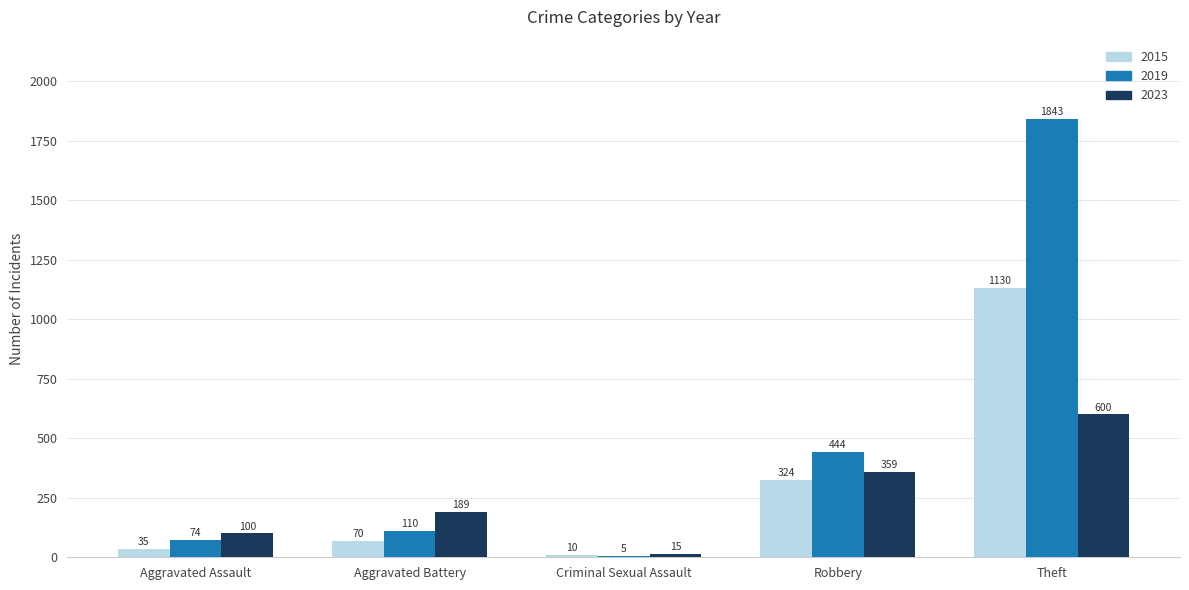

How many data points does each series have?

5